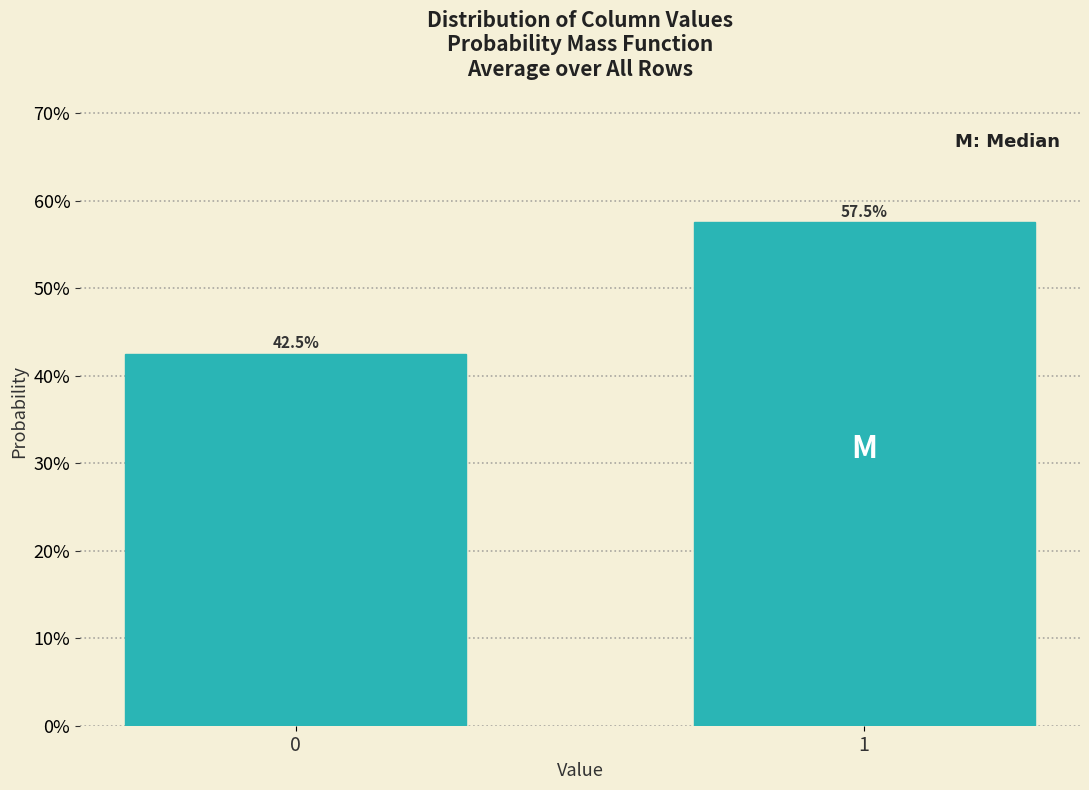

Reading left to right, list all the values displayed in this chart.

42.5	57.5